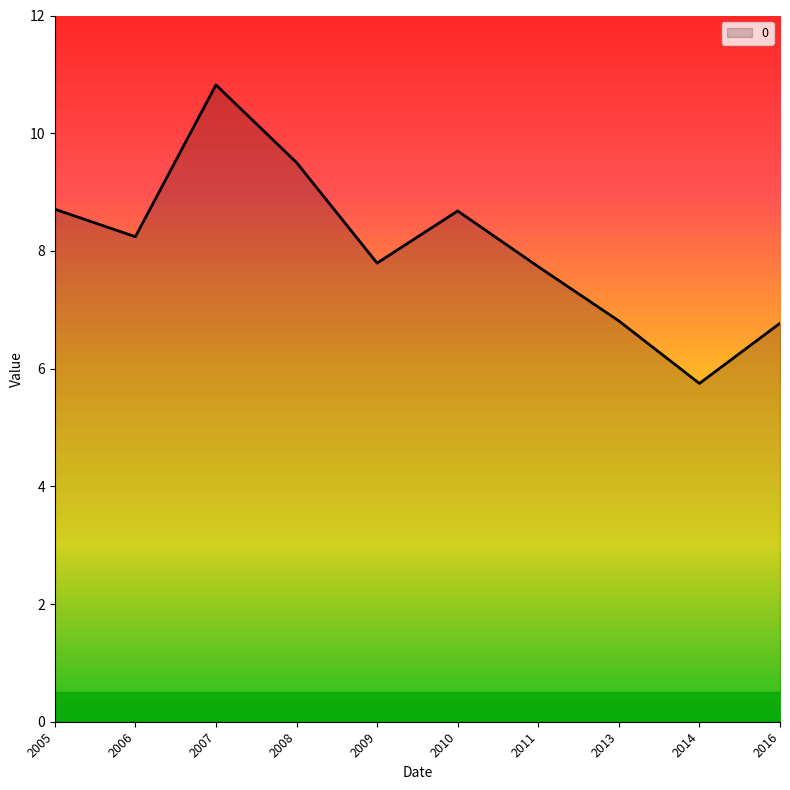

True or false: there are more than 1 points higher than both neighbors.

True